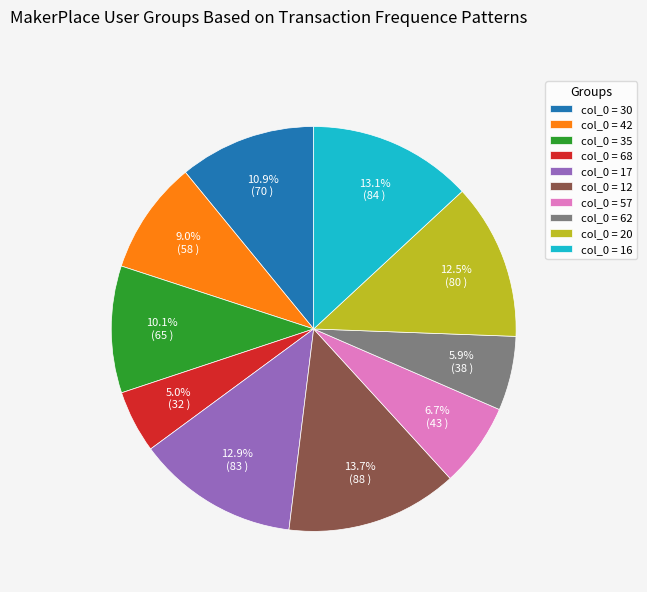

Does any single category account for the majority?

No